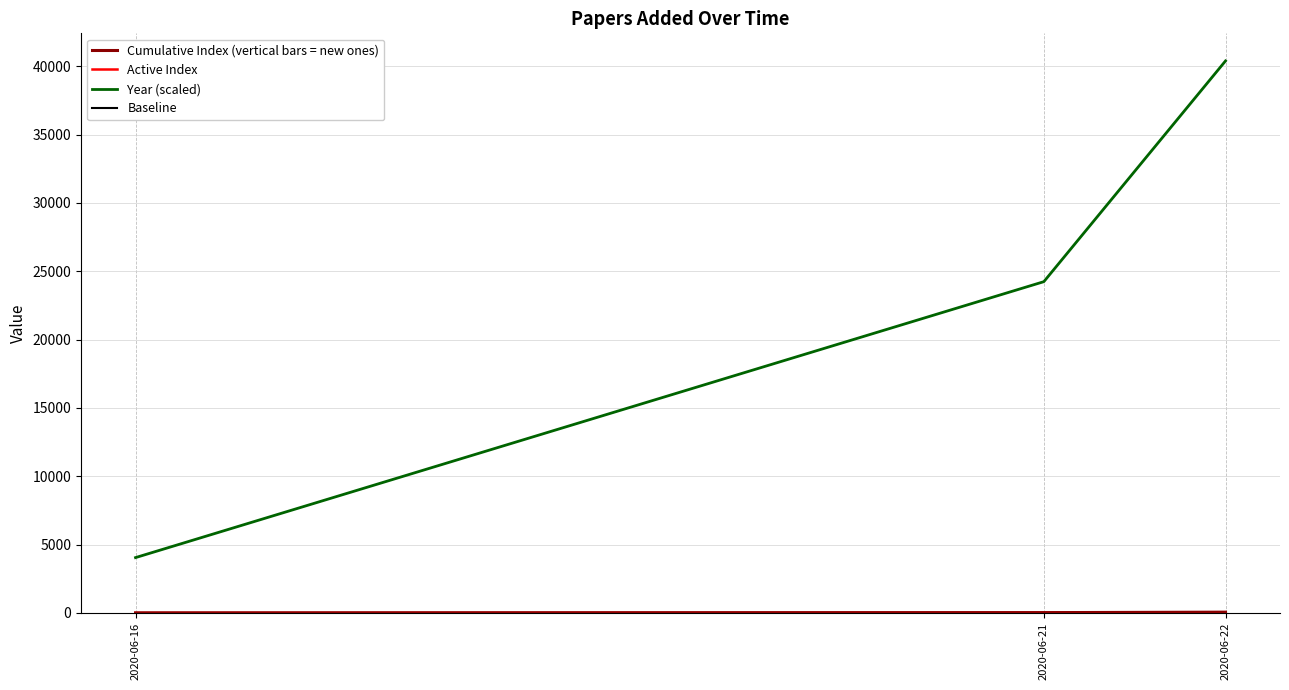

What is the difference between the maximum and minimum values in the Year (scaled) series?

36338.0